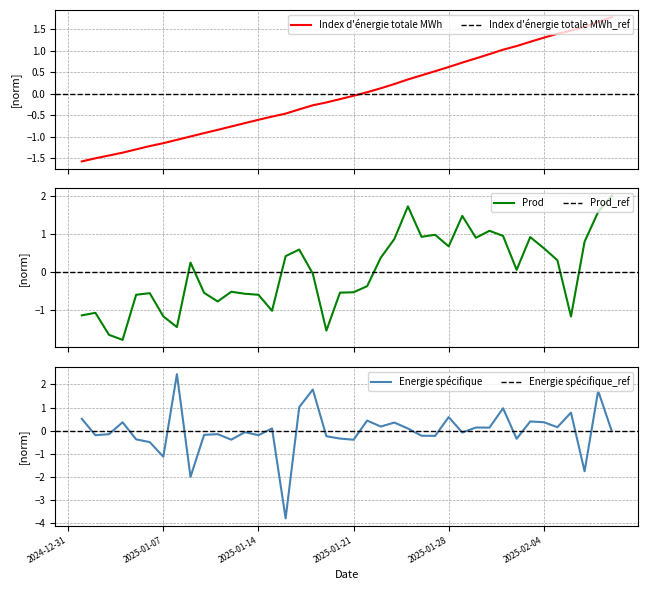

At which category does Prod reach its first local peak?

2025-01-02